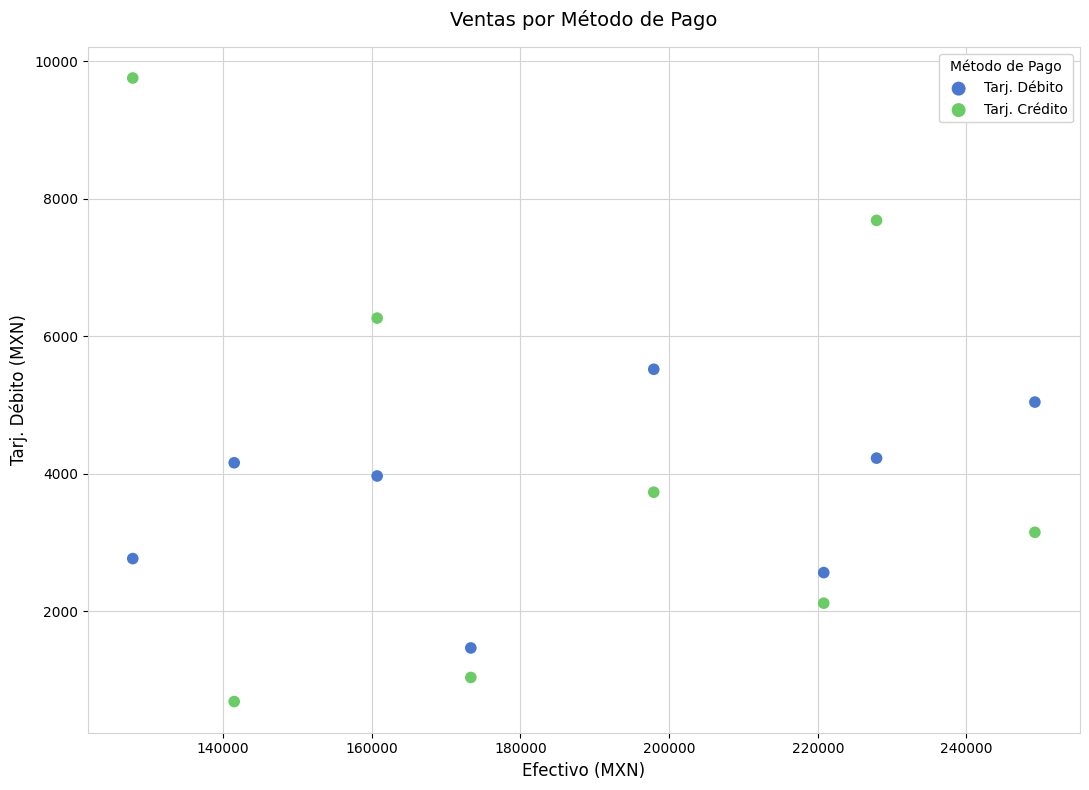

Which series reaches the minimum Y coordinate?

Tarj. Crédito